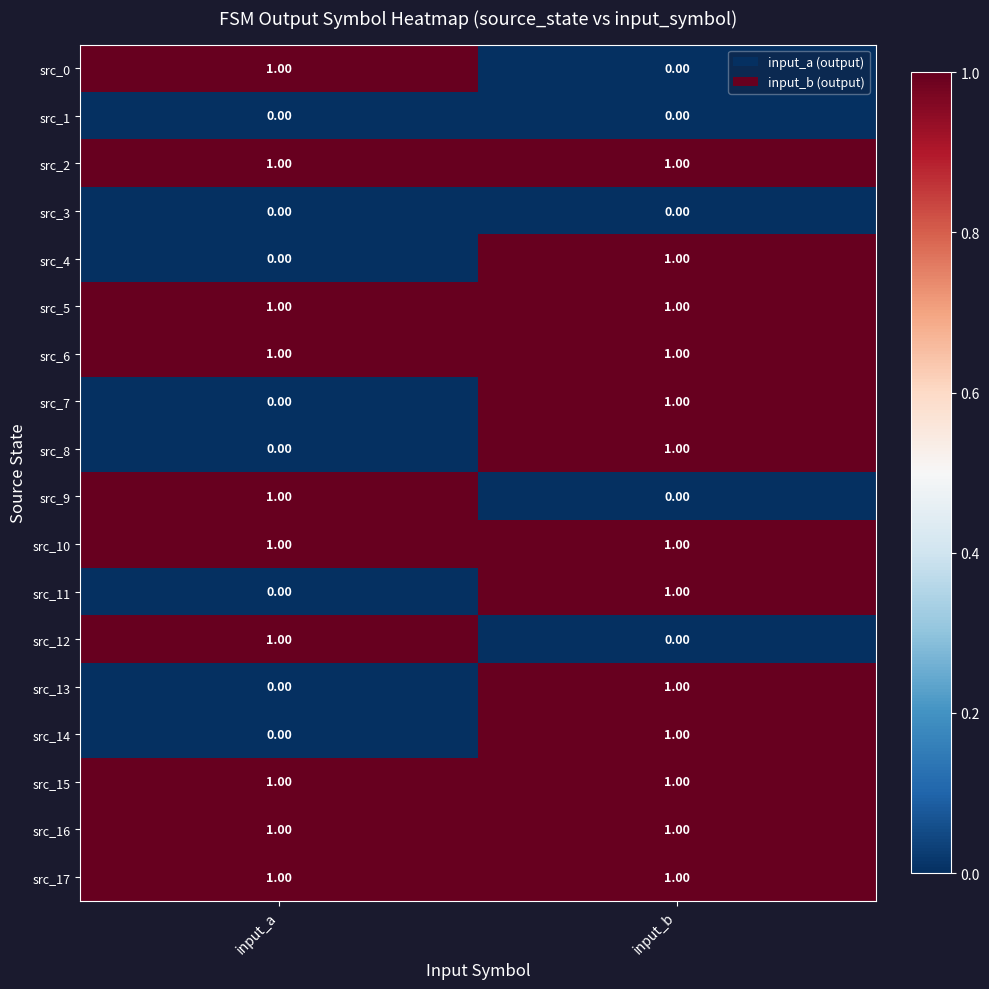

Where is src_12 nearest to the value 0?

input_b